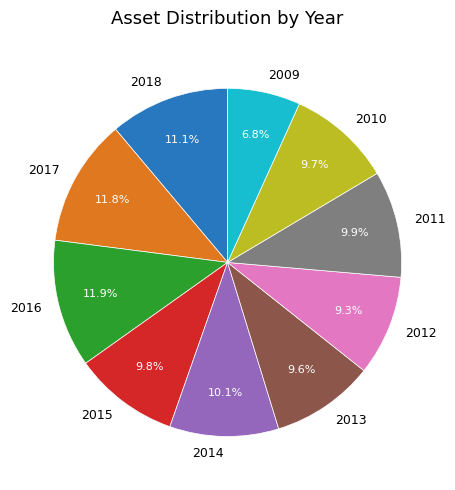

Is 2018 the majority of the pie?

No